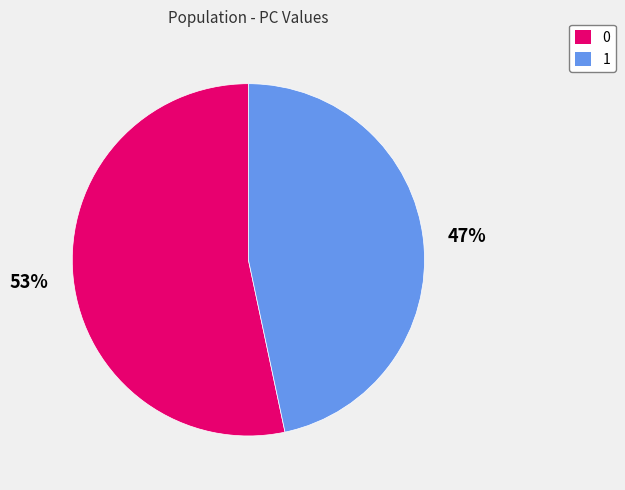

To the nearest percent, what is the average slice percentage?

50%